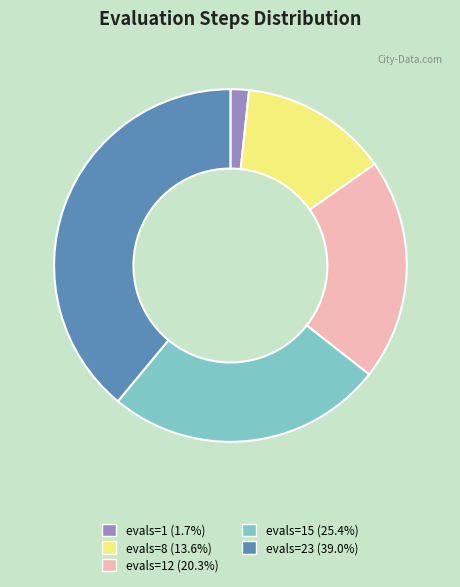

Is there a majority slice in this chart?

No